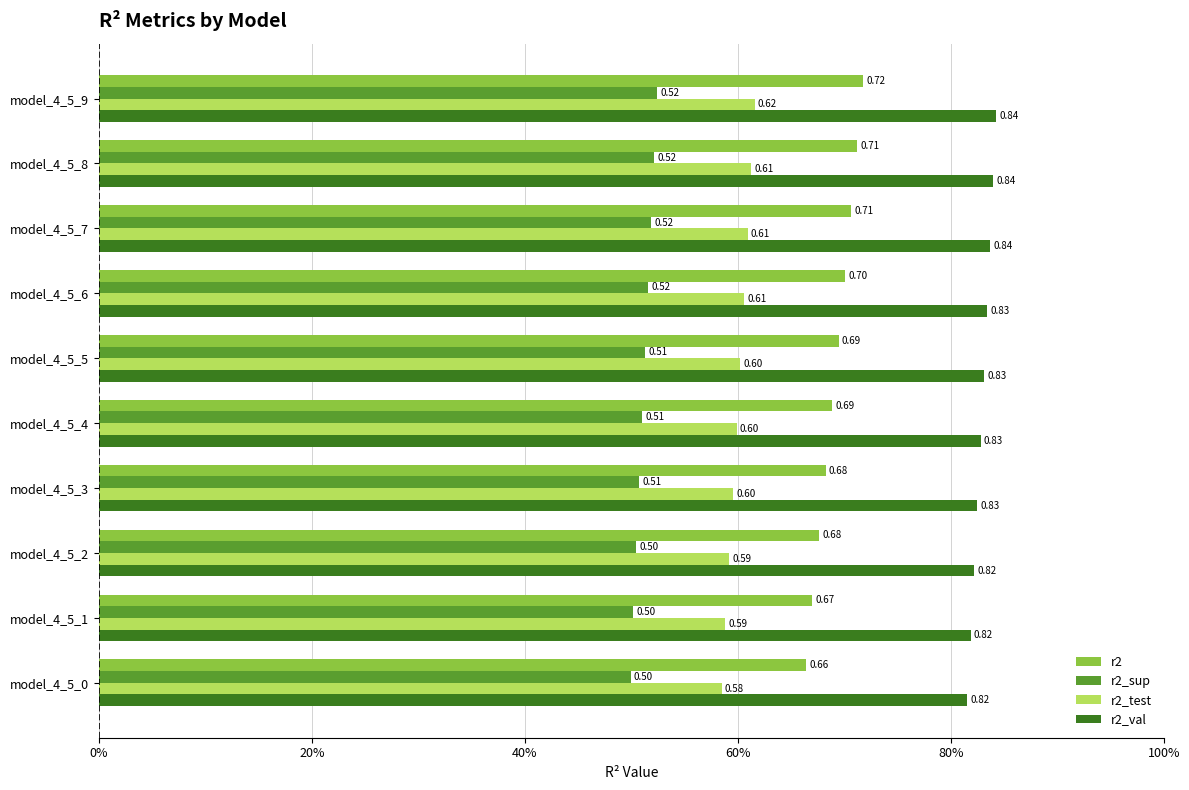

Rank the series by their maximum value, from highest to lowest.

r2_val, r2, r2_test, r2_sup